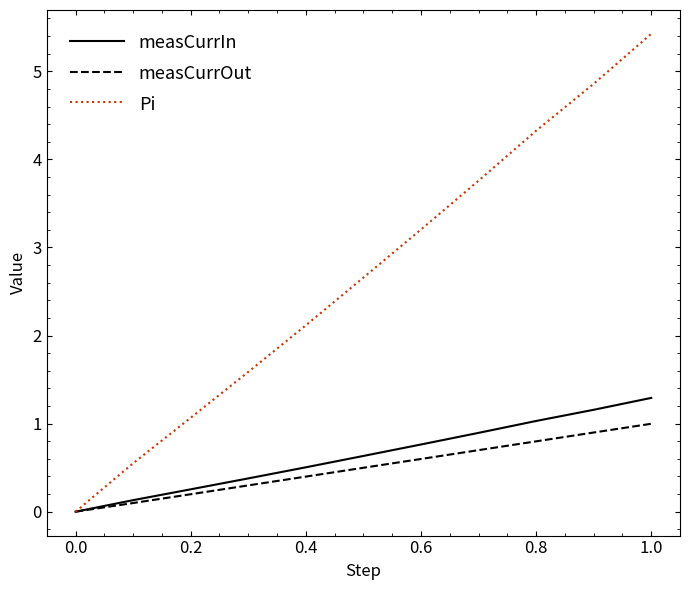

What is the average value of the Pi series?

2.7